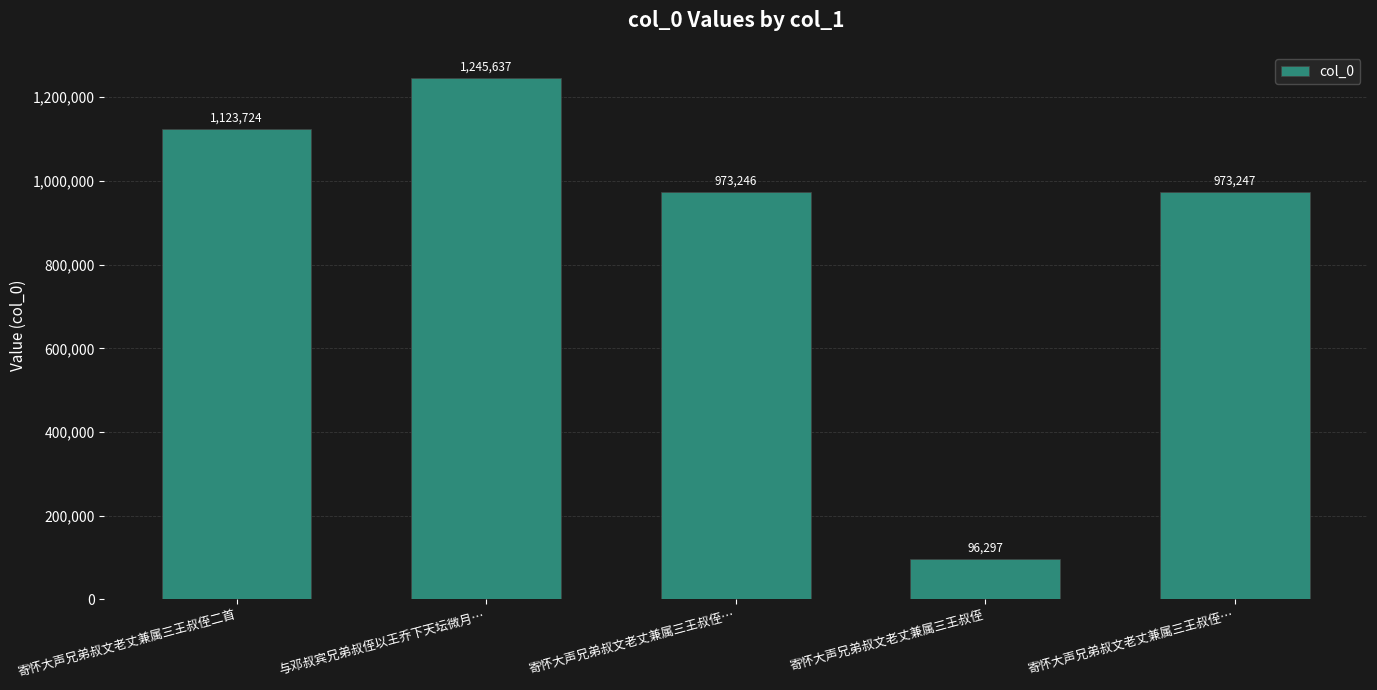

True or false: the data shows 406882 at 寄怀大声兄弟叔文老丈兼属三王叔侄….

False